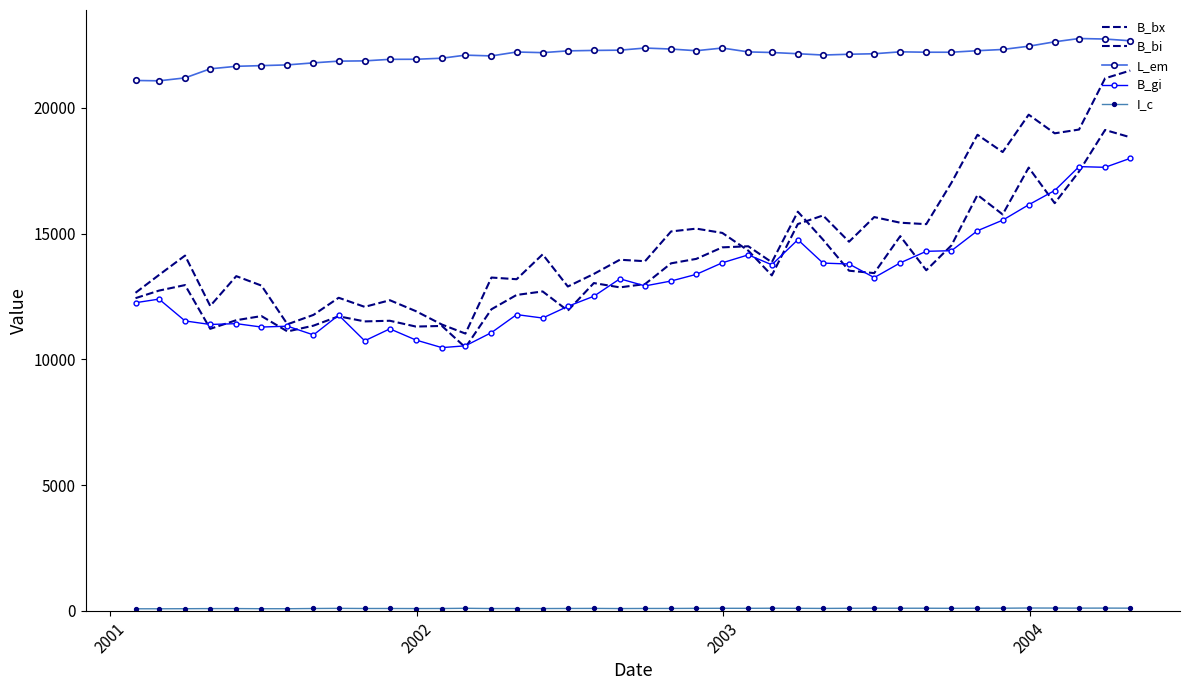

Rank the series by their maximum value, from highest to lowest.

L_em, B_bx, B_bi, B_gi, I_c